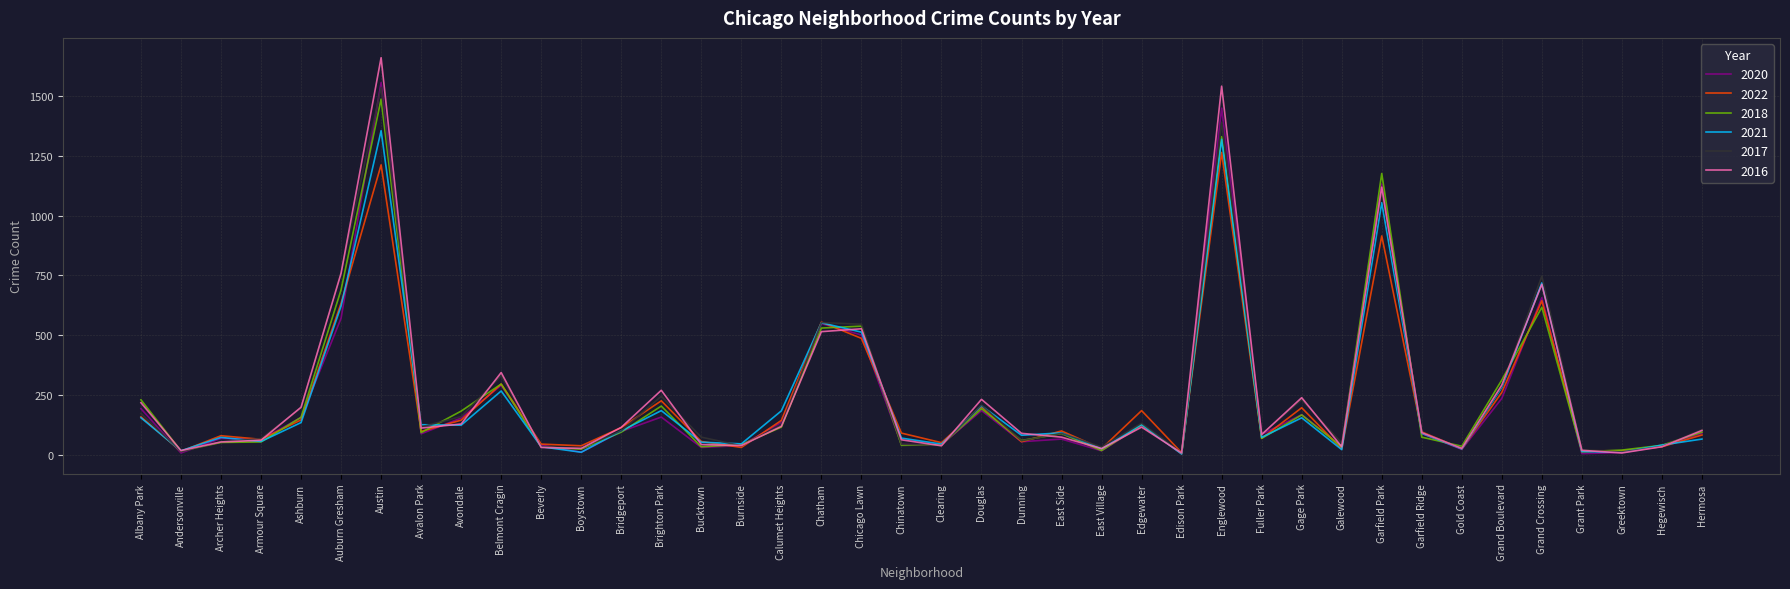

The value of 2017 at Bridgeport is 100. True or false?

True